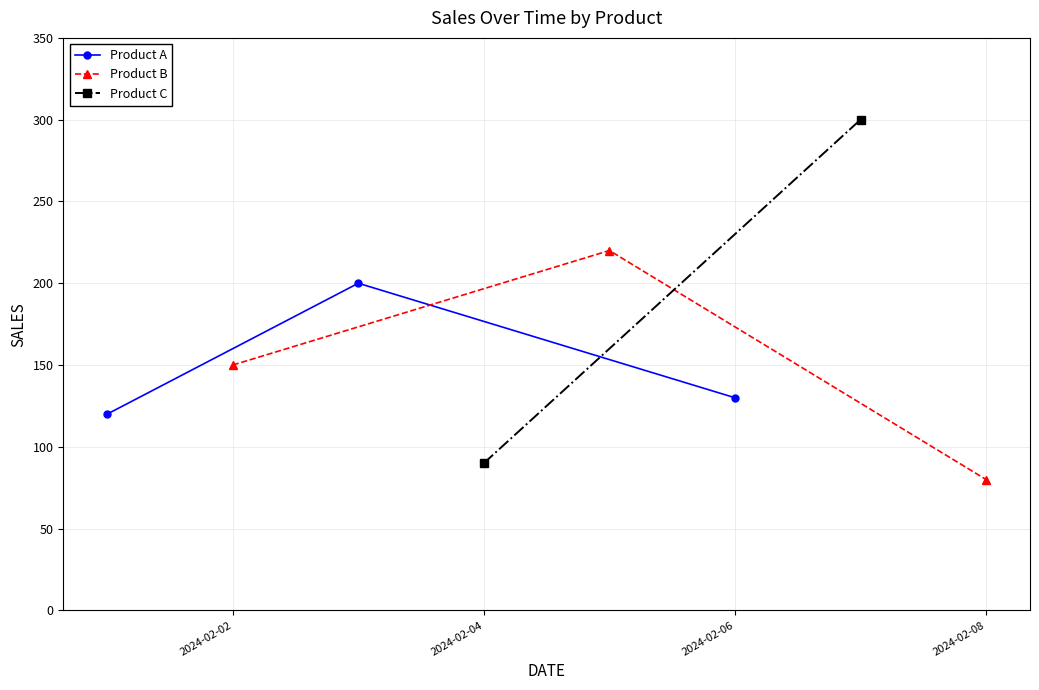

How many Product A values are between 120 and 200?

3